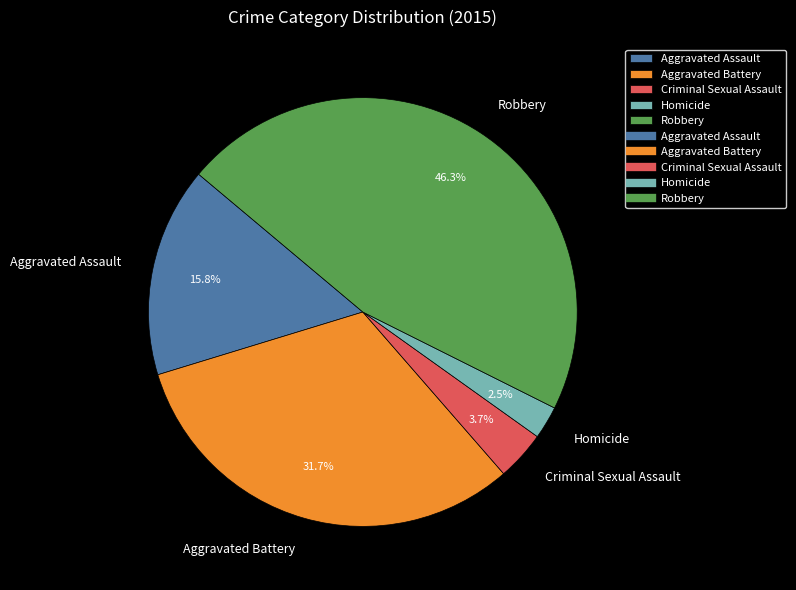

Does Aggravated Battery represent more than half of the total?

No